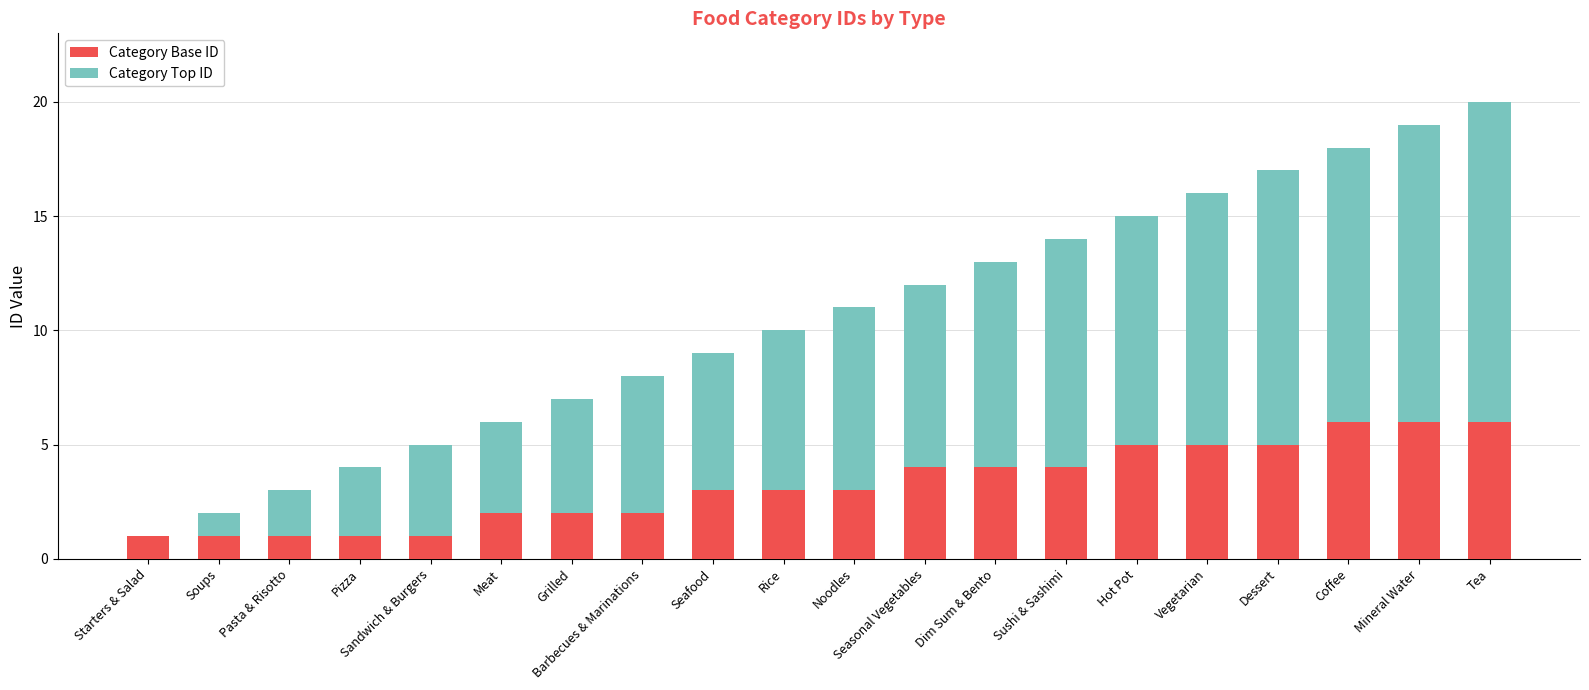

True or false: Category Base ID has a value of 2 at Barbecues & Marinations.

True